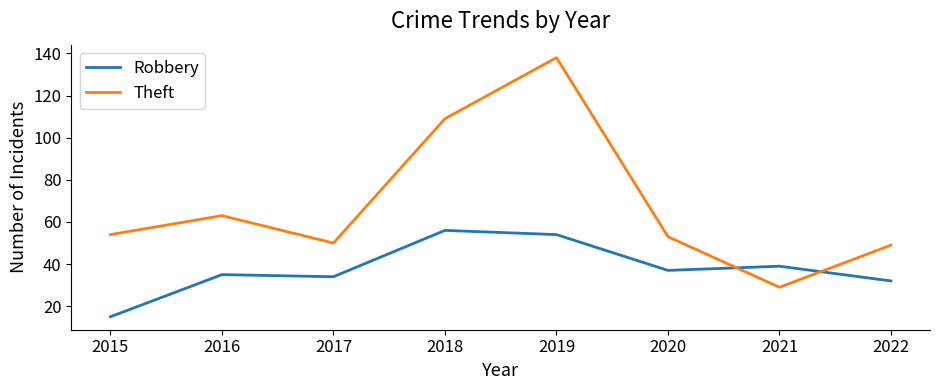

What is the difference between the maximum and minimum values in the Robbery series?

41